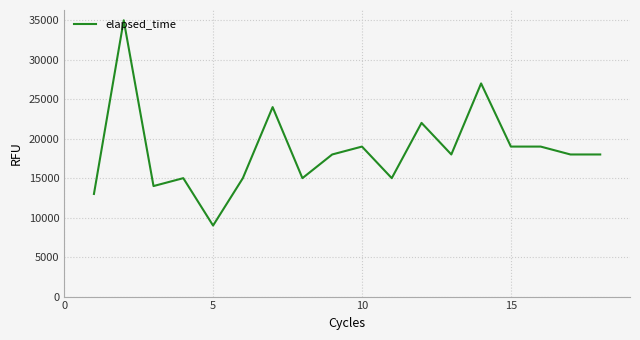

How many distinct data groups are displayed?

1